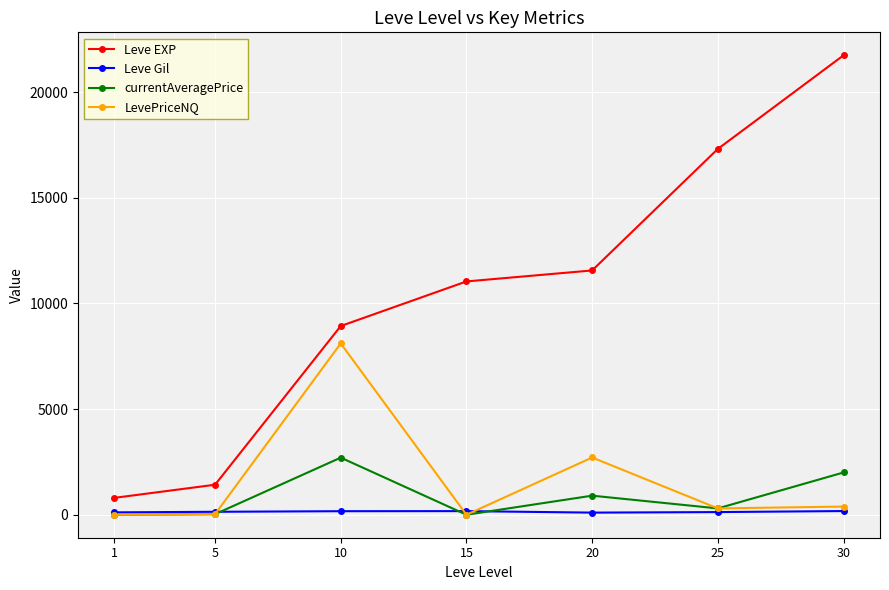

What is the sum of all LevePriceNQ values?

11530.4